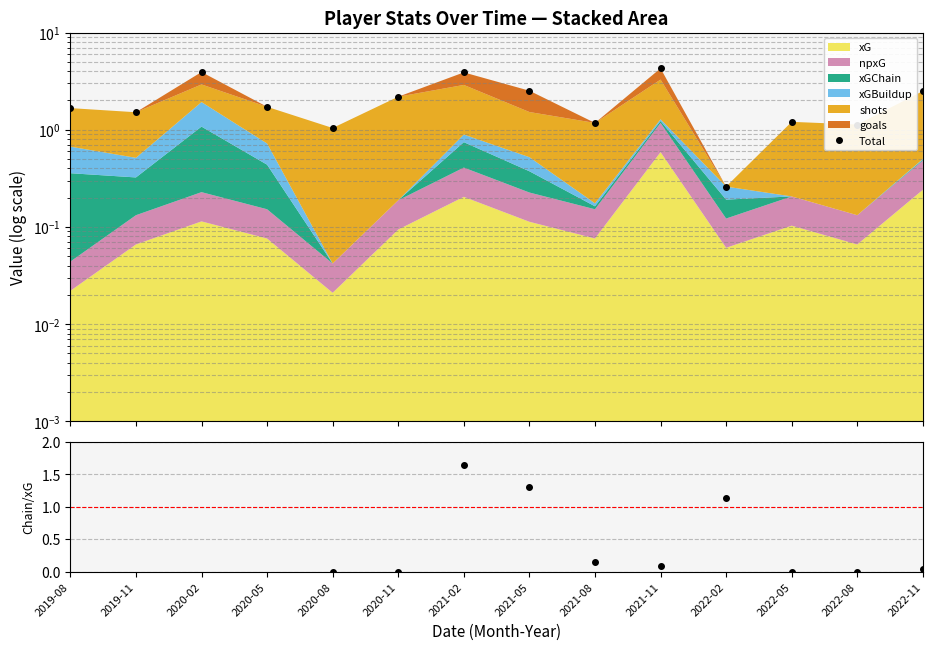

Rank the series at 2021-02 from lowest to highest value.

xGChain/xG, Total